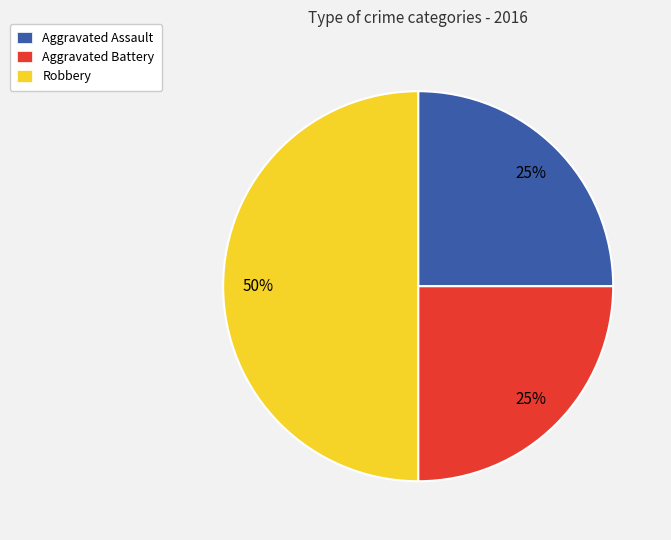

What is the ratio of the value at Aggravated Battery to the value at Aggravated Assault?

1.0